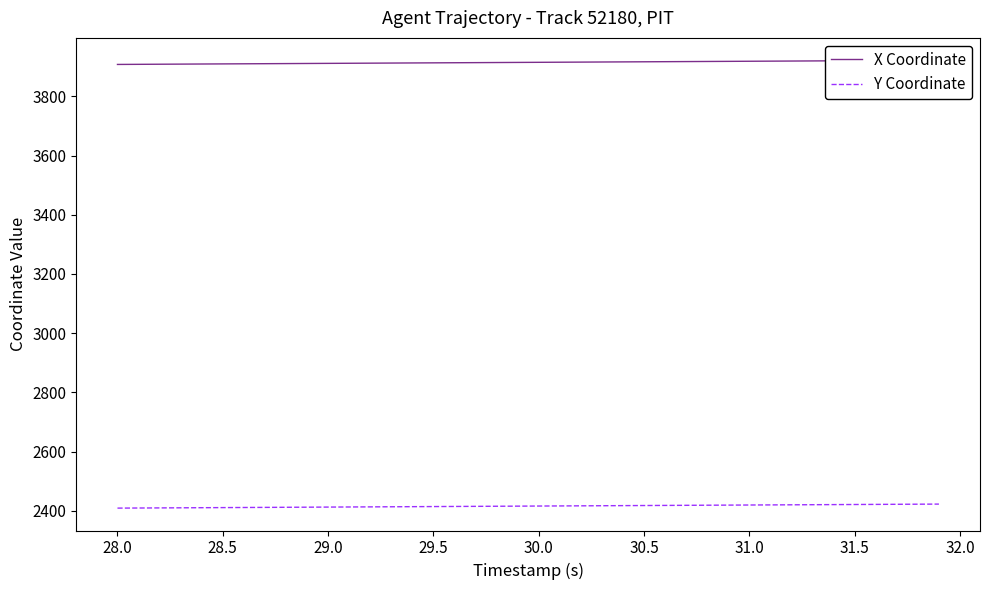

List the series in order of their peak value, lowest first.

Y Coordinate, X Coordinate